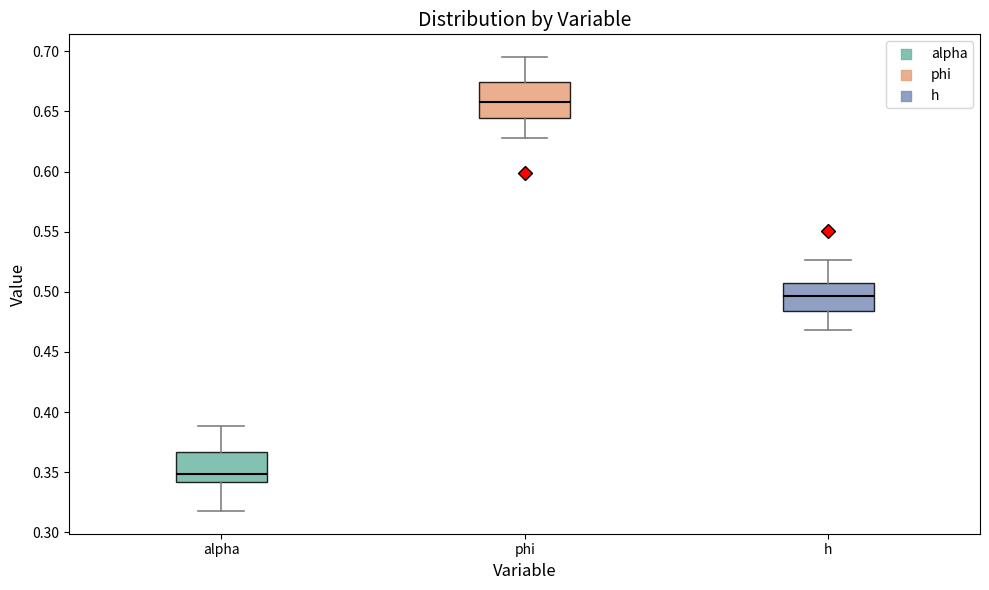

Where does the lower whisker of the box for phi end on the y-axis? The values are not printed on the chart, so give them approximately, as read against the axis.

0.630